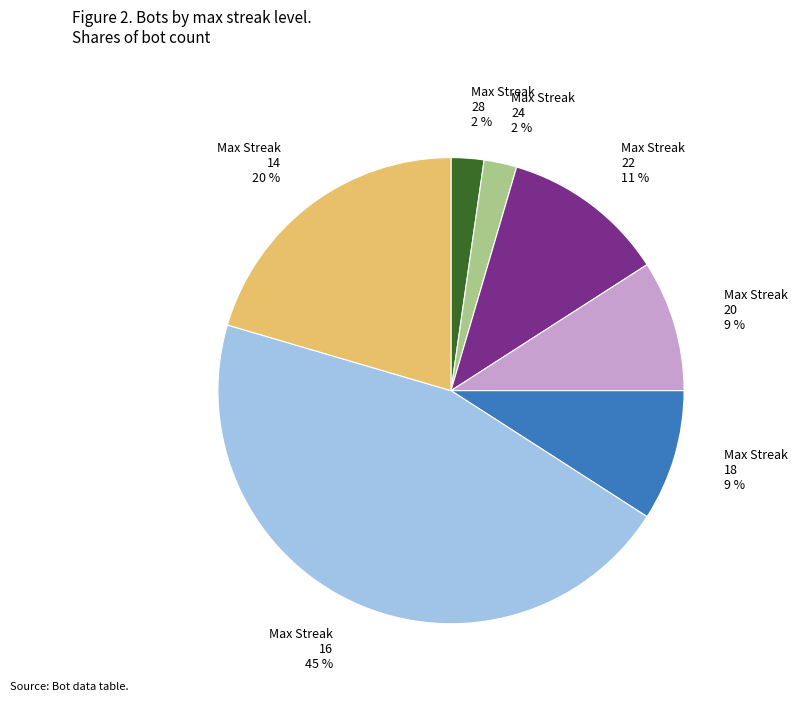

True or false: Max Streak 18 9 % accounts for 9% of the total.

True